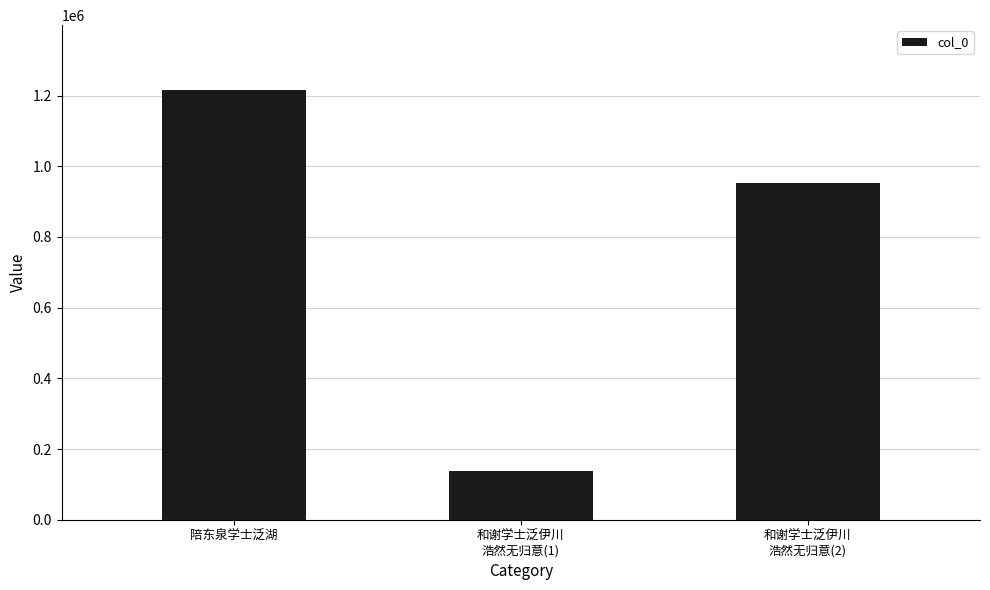

Rank the categories by value from highest to lowest.

陪东泉学士泛湖, 和谢学士泛伊川
浩然无归意(2), 和谢学士泛伊川
浩然无归意(1)